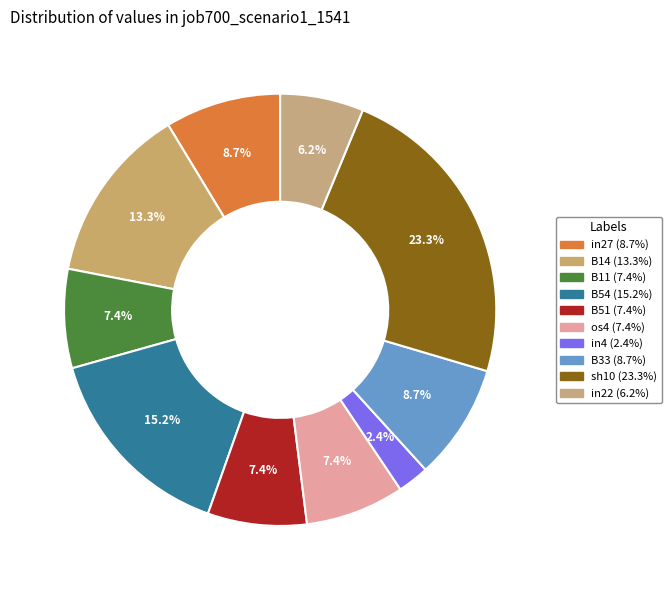

Count the number of slices in the pie.

10